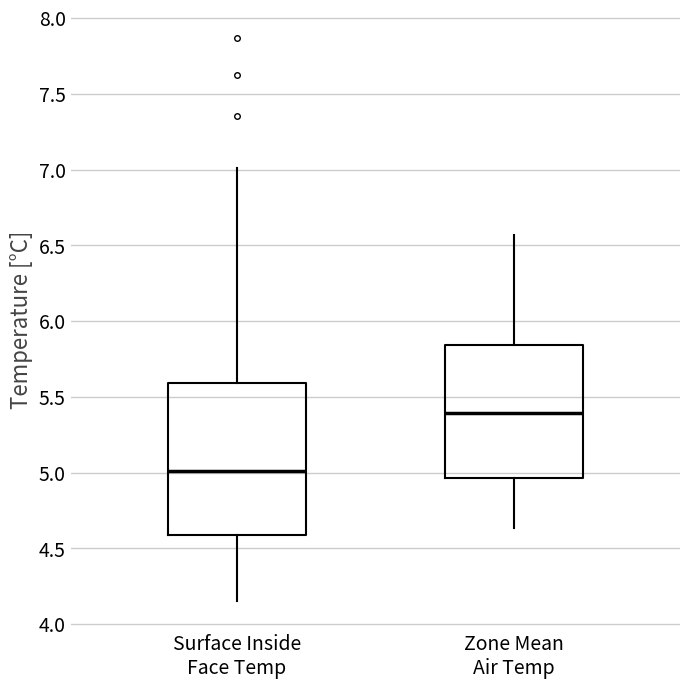

Where is the upper edge of the box for Surface Inside Face Temp on the y-axis? The values are not printed on the chart, so give them approximately, as read against the axis.

5.60